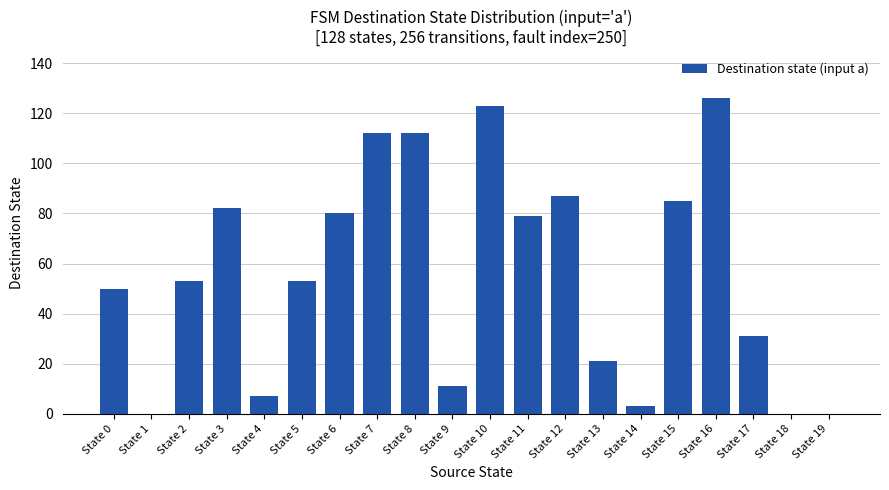

Which has a higher value, State 13 or State 6?

State 6